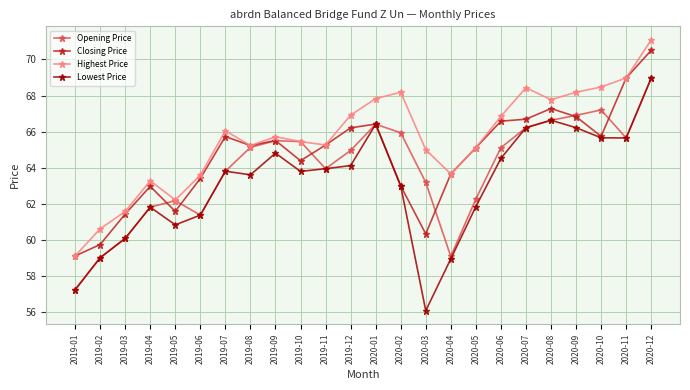

Which category has the lowest value across all series?

2020-03